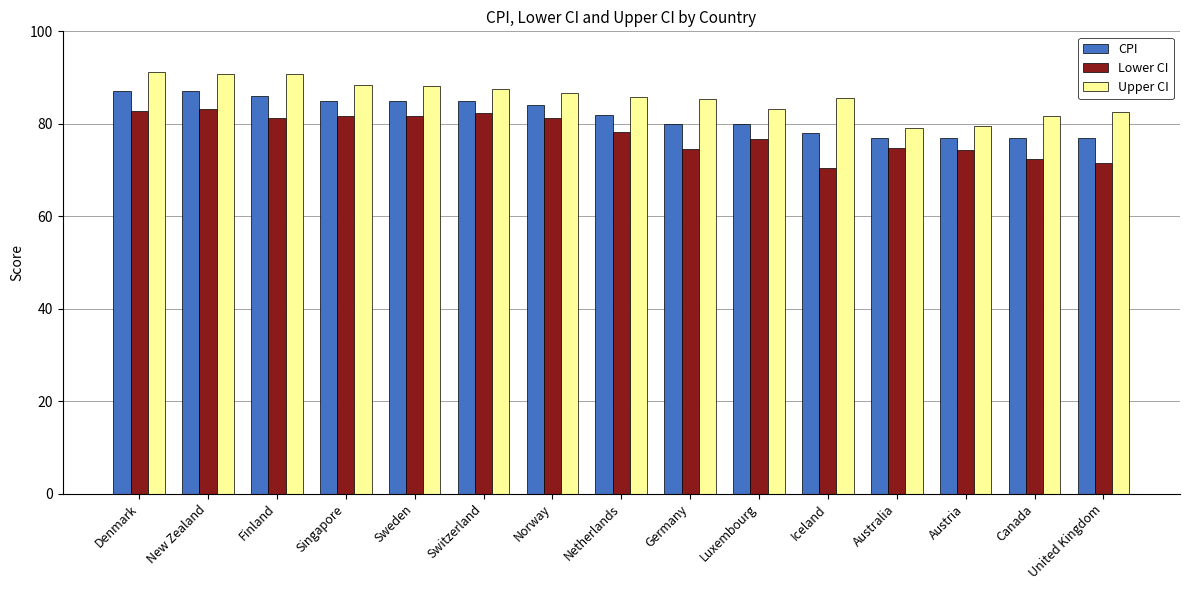

What is the approximate value of CPI at Sweden?

85.0